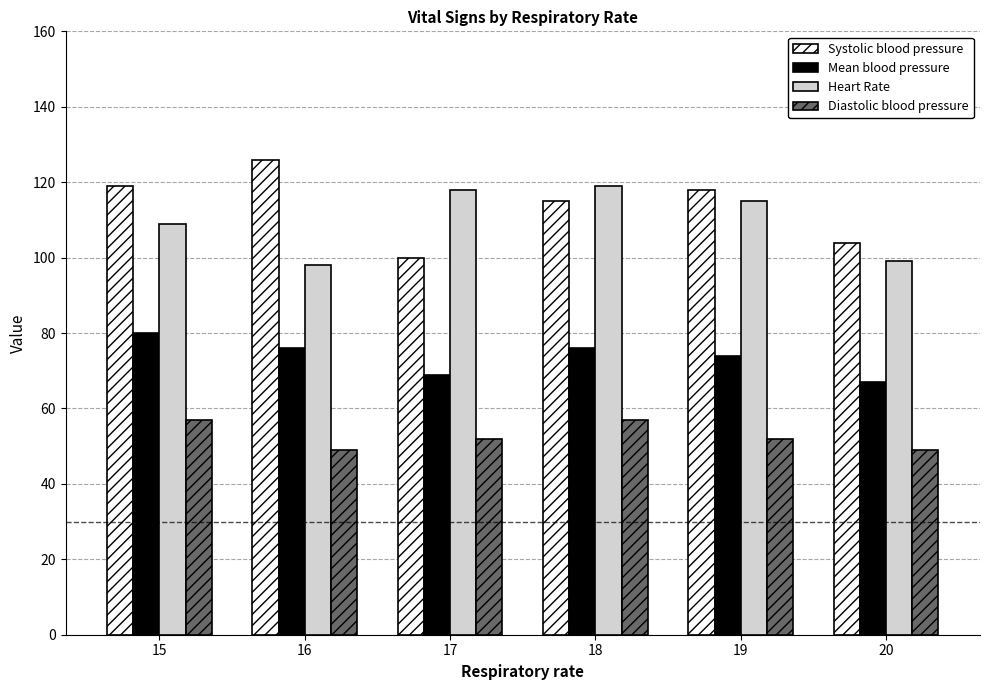

What are all the series names shown in the legend?

Systolic blood pressure, Mean blood pressure, Heart Rate, Diastolic blood pressure